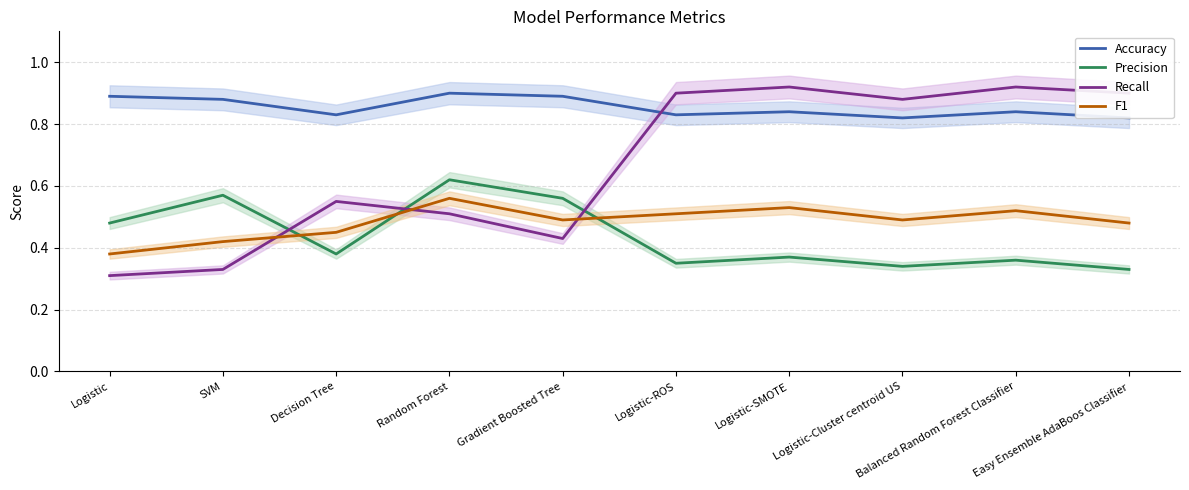

Which series ends up on top after the final intersection of Precision and F1?

F1